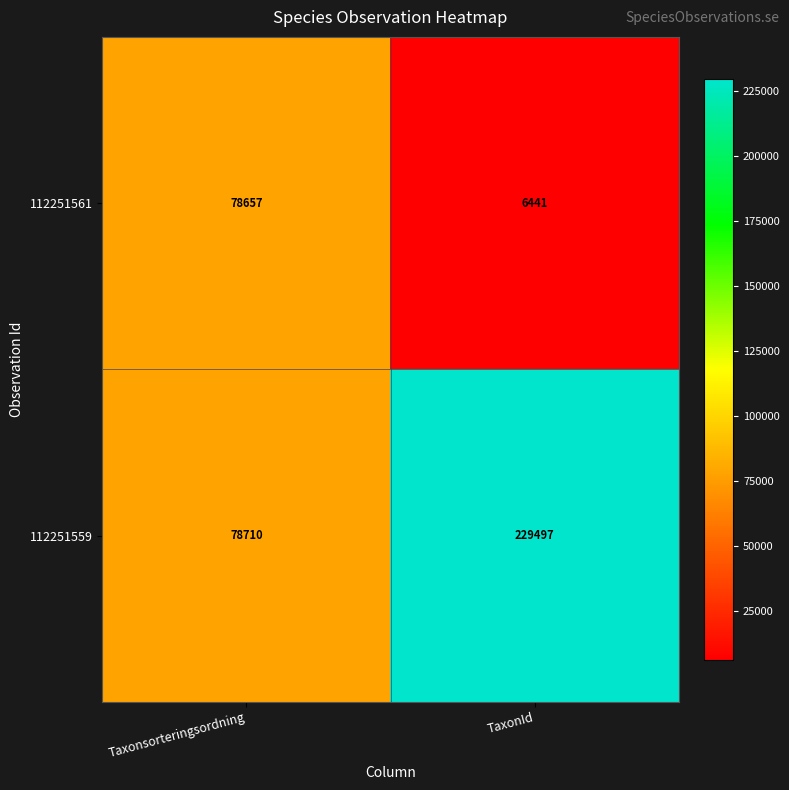

The 112251561 series shows 122611 at Taxonsorteringsordning. True or false?

False